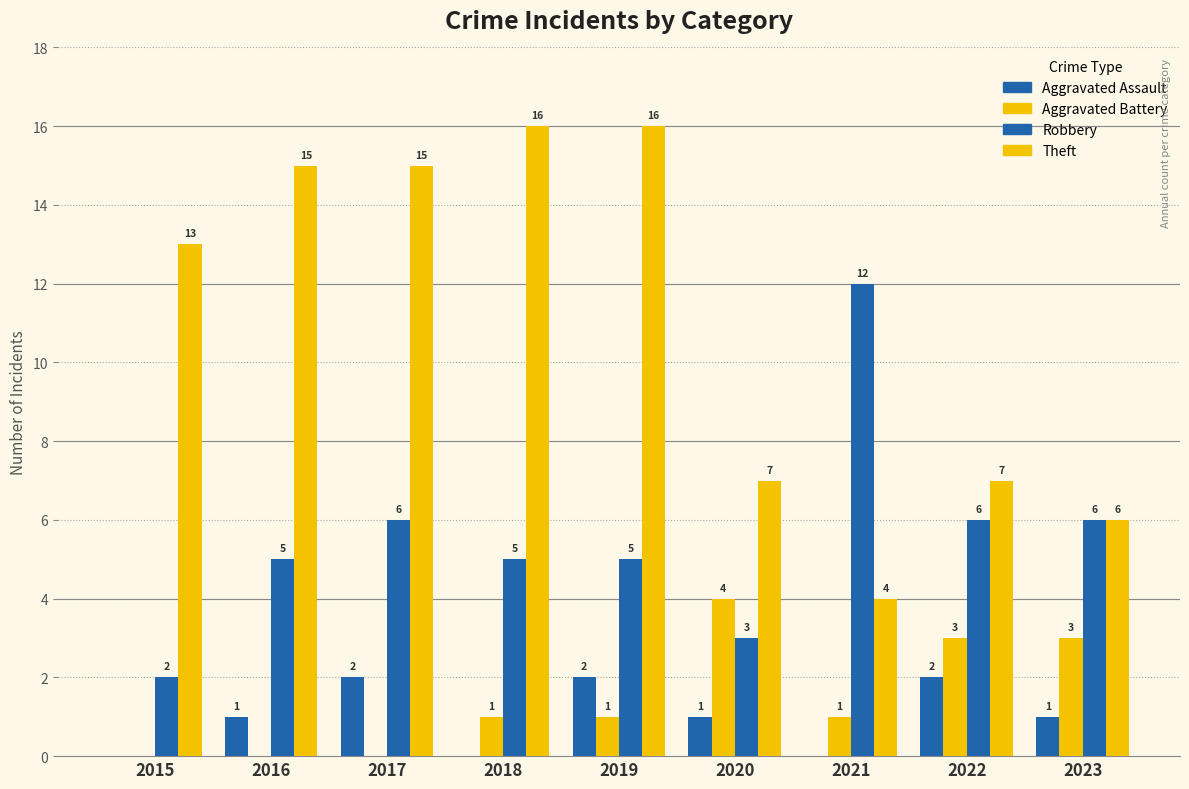

Is the value of Aggravated Battery at 2021 greater than the value of Robbery at 2015?

No